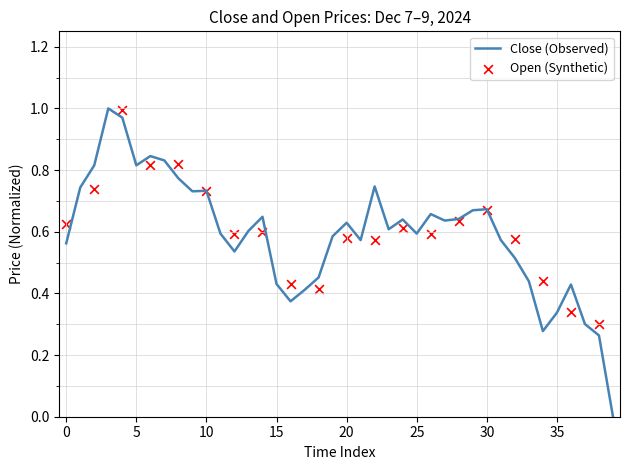

Which has a higher value, 2024-12-08 16:00 or 2024-12-09 05:00?

2024-12-08 16:00